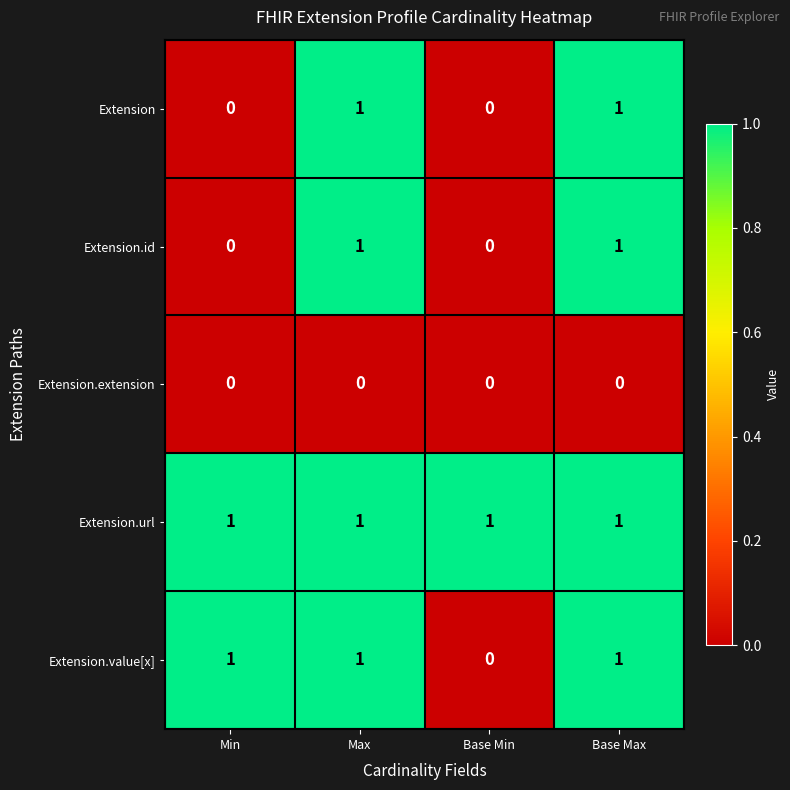

At how many categories does at least one series exceed 0?

4